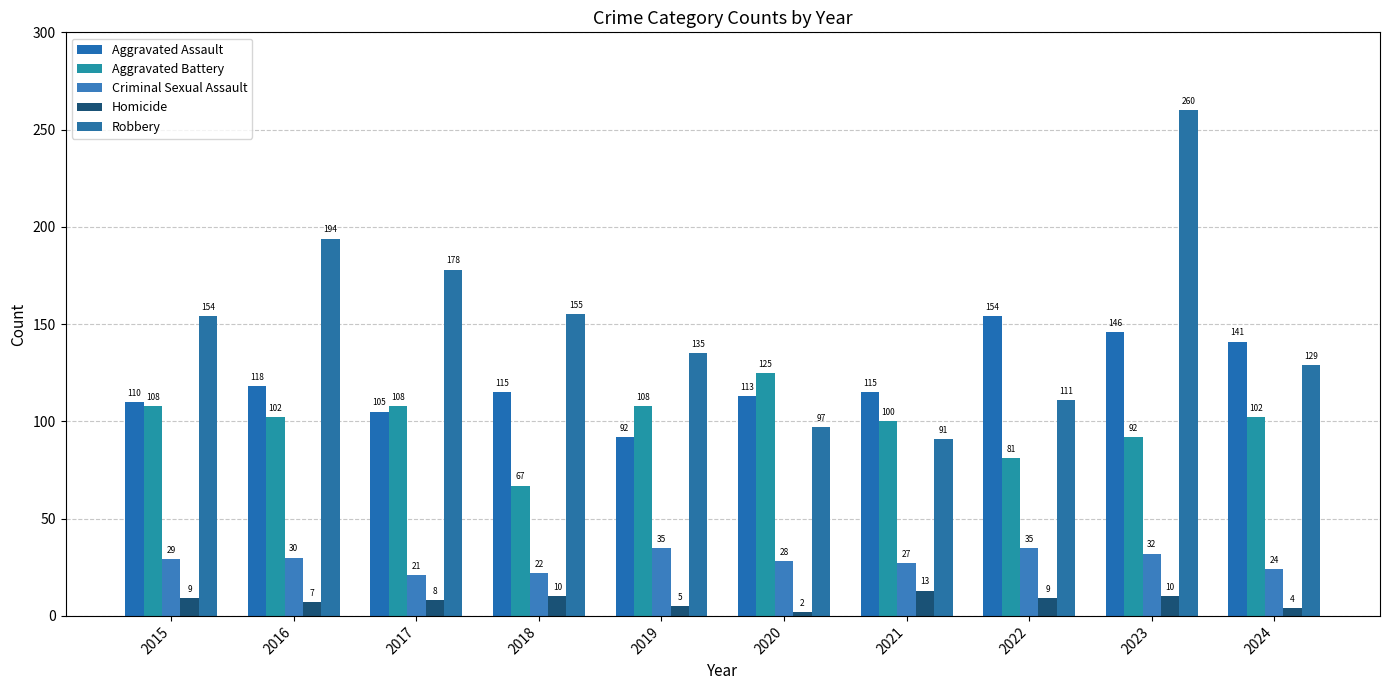

What is the difference between the Homicide values at 2018 and 2019?

5